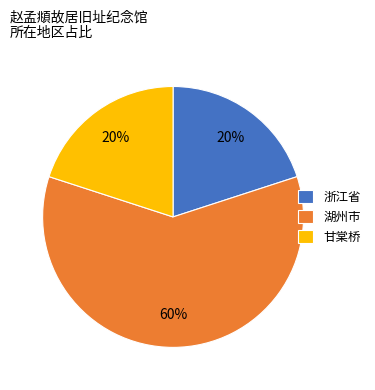

How many slices are in this pie chart?

3